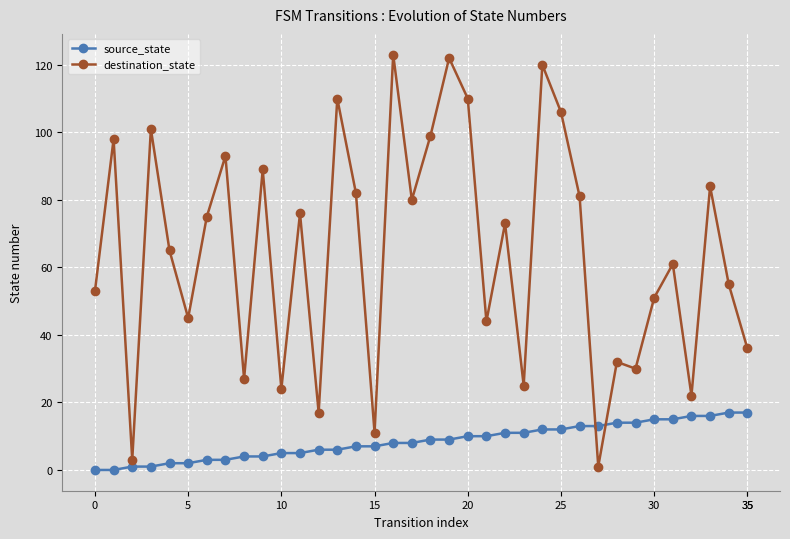

Which series has the largest range (max minus min)?

destination_state